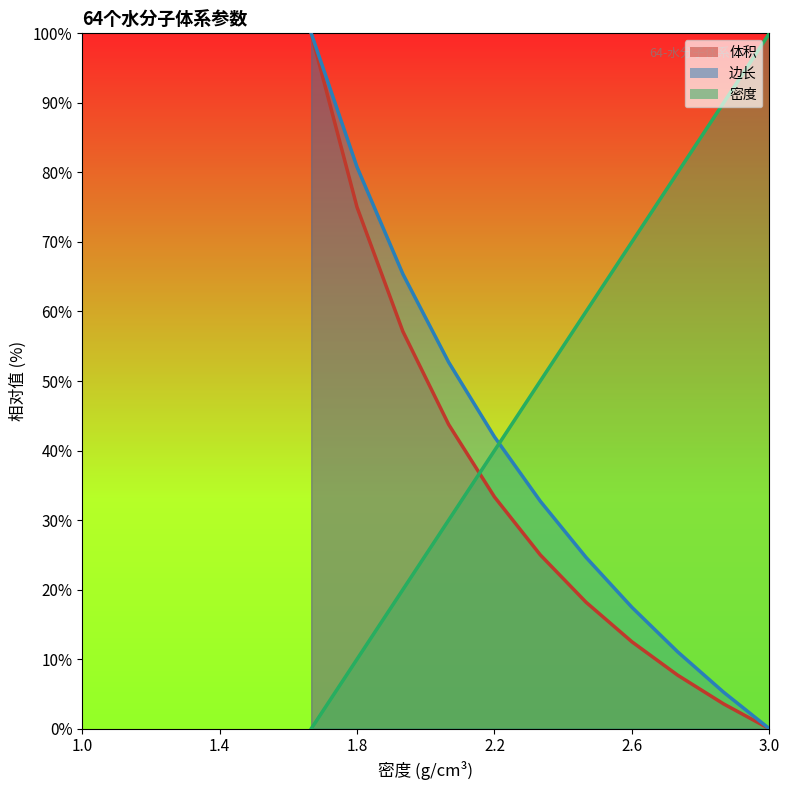

True or false: 密度 has more than 0 interior local peaks.

False